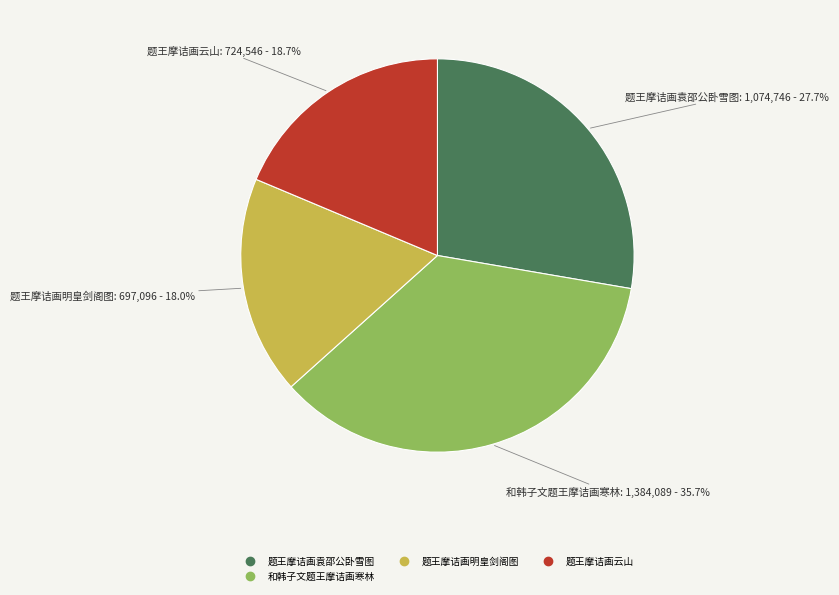

Does any single category account for the majority?

No